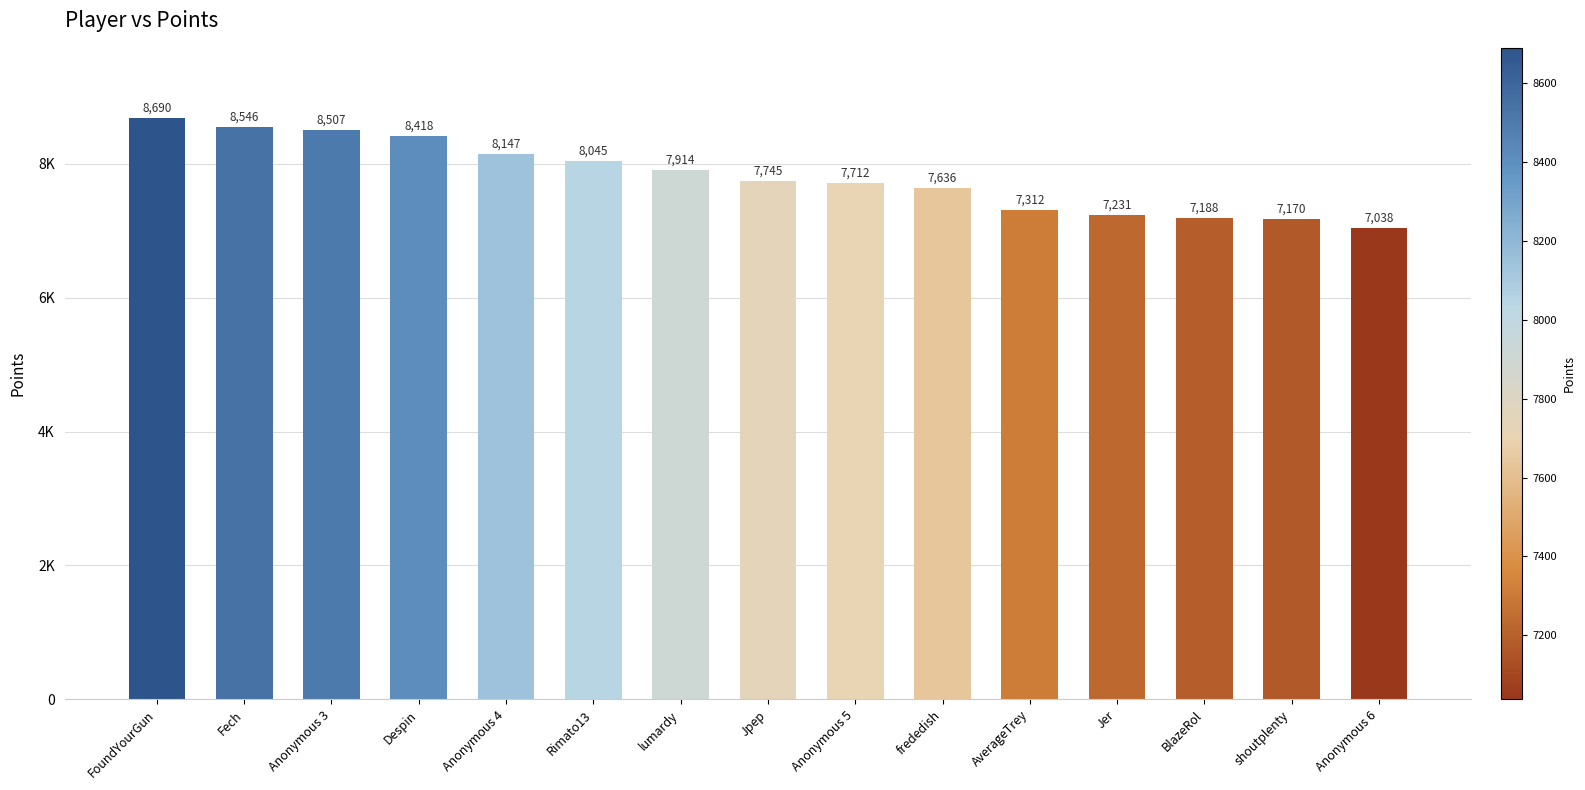

What is the value of the 3rd bar from the left?

8507